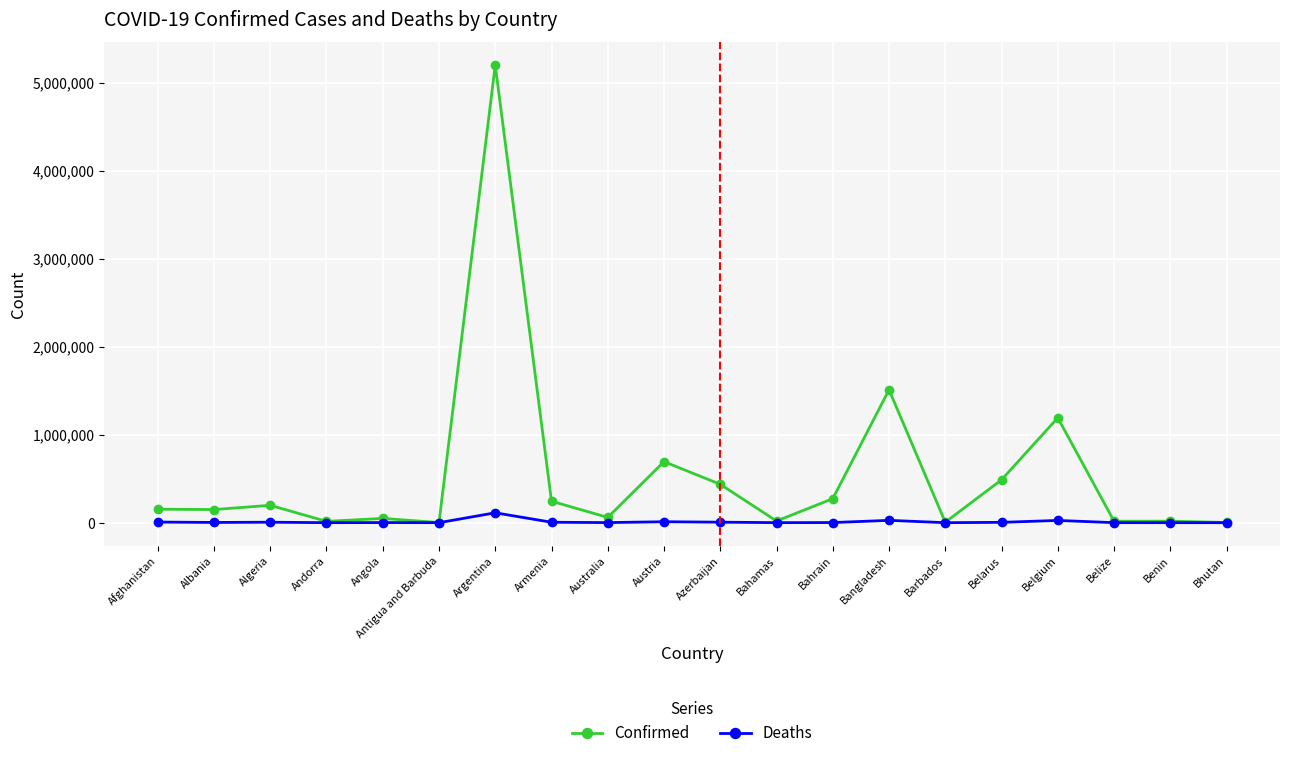

Where is Confirmed nearest to the value 2600834?

Bangladesh